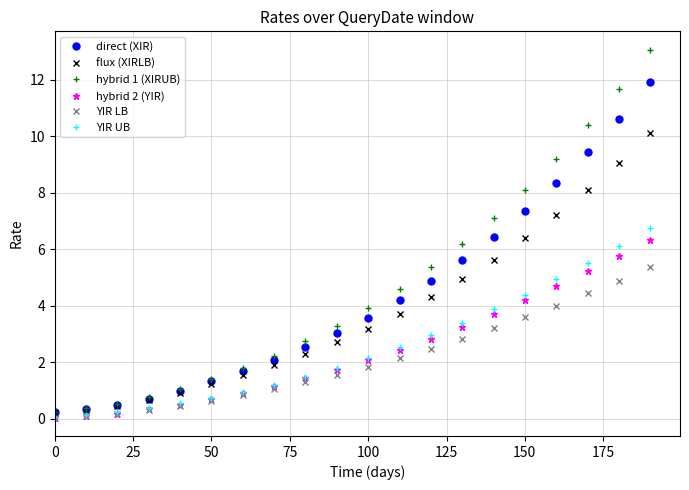

Which series has the largest range (max minus min)?

hybrid 1 (XIRUB)